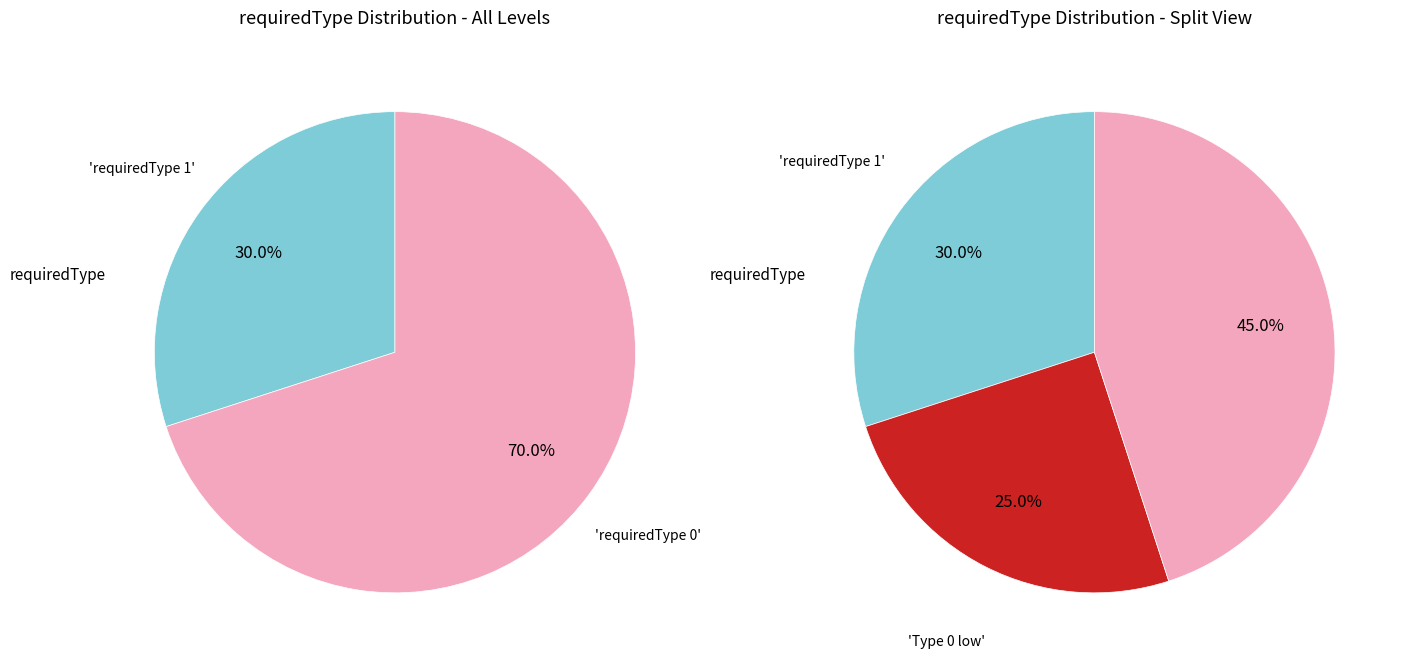

True or false: requiredType 0 accounts for 77% of the total.

False